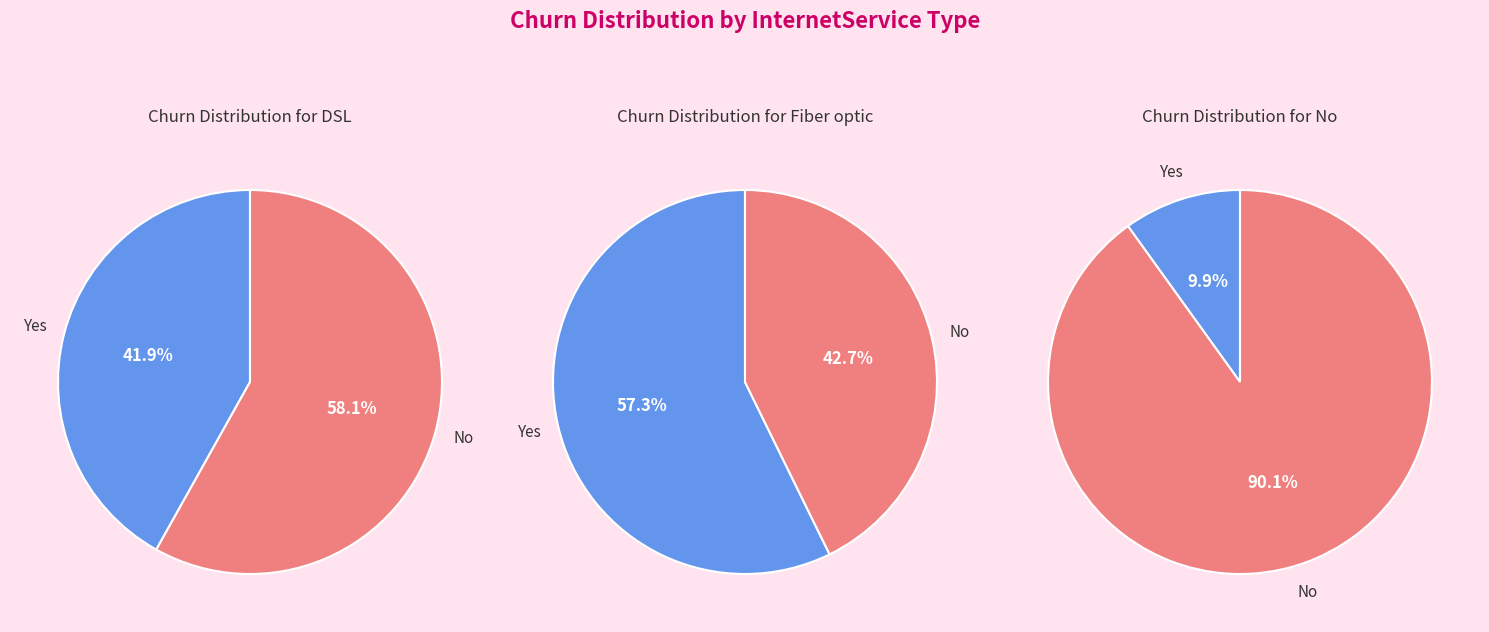

To the nearest percent, what portion does 81.43825965682396 represent?

5%